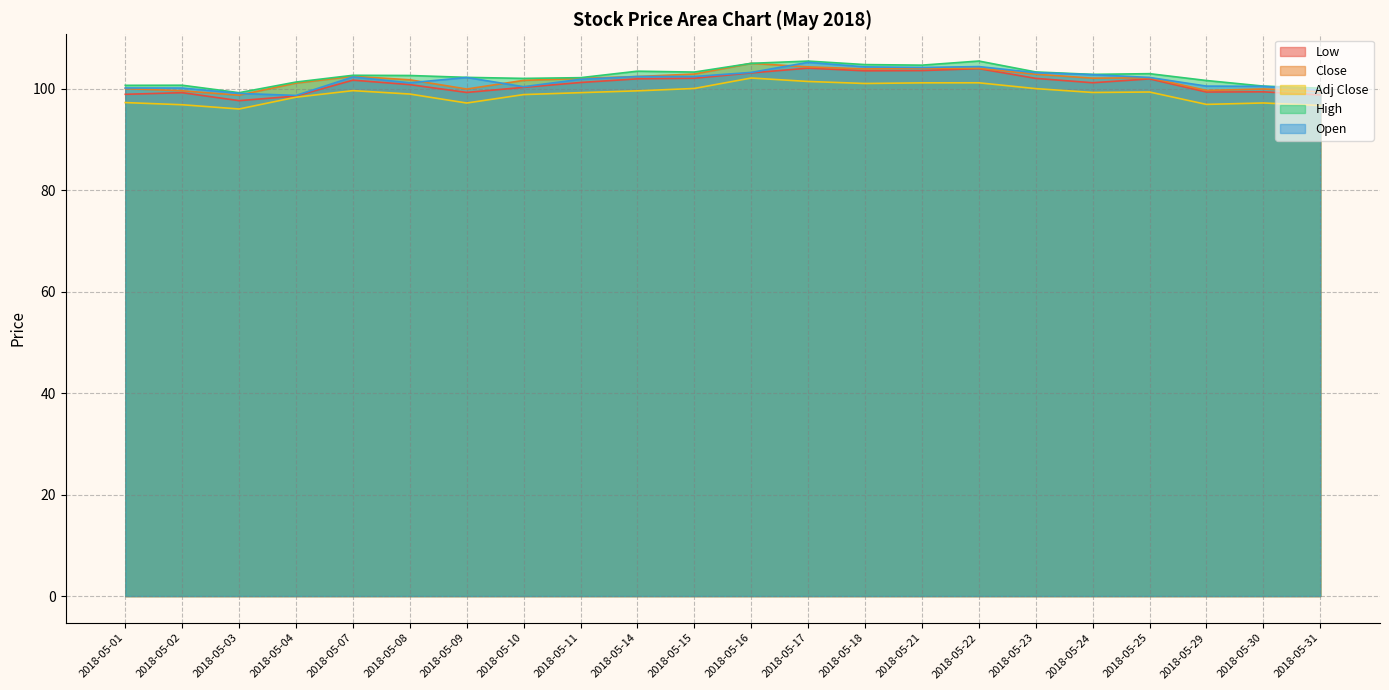

How many data points in Close are above 102?

12